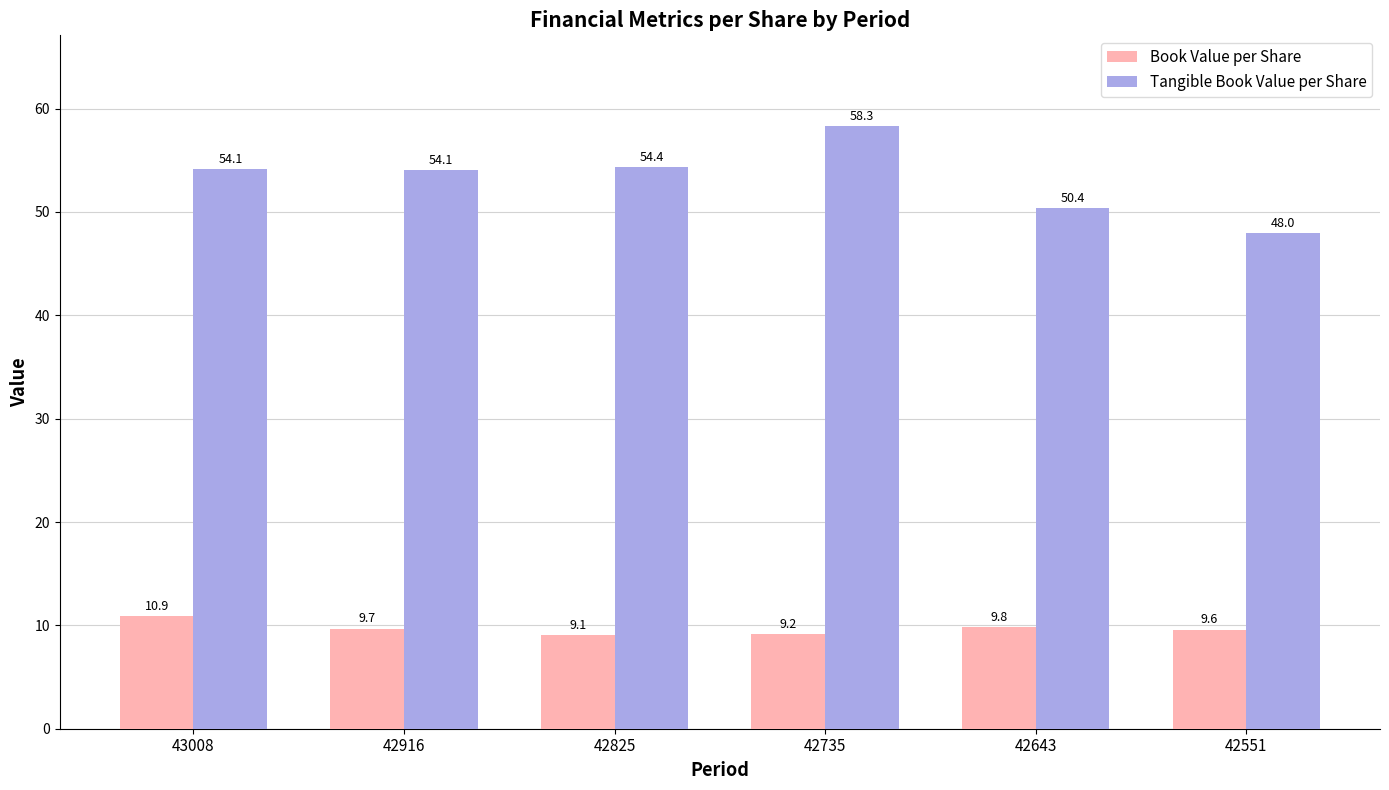

How many bars are there in each group?

2